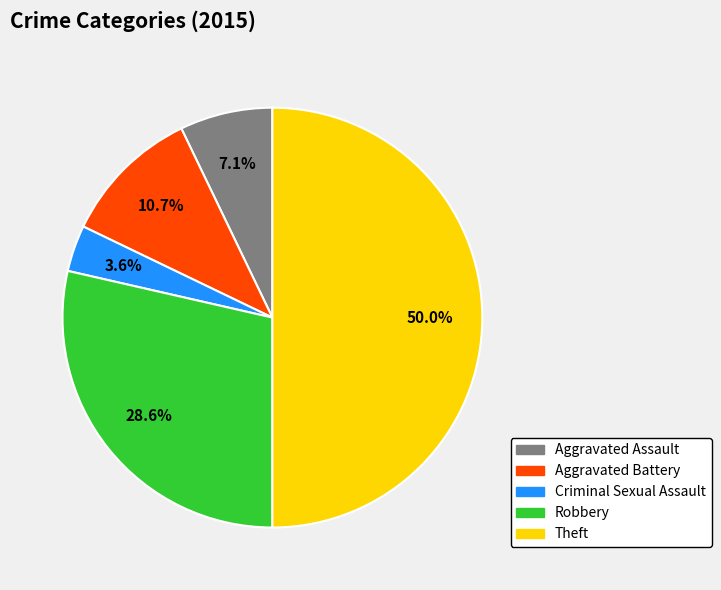

To the nearest percent, what portion does Robbery represent?

29%